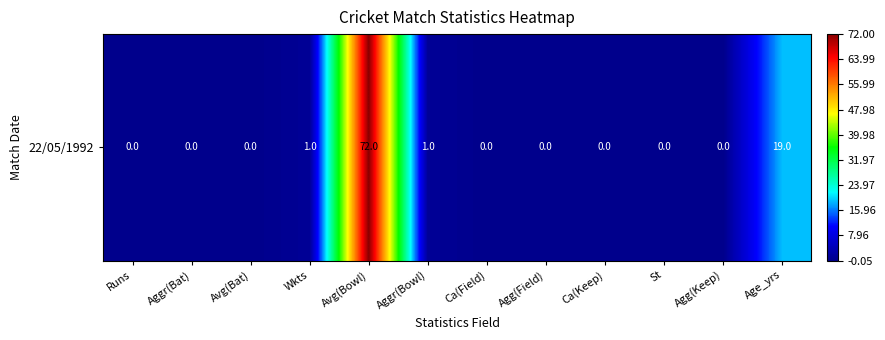

The chart shows a value of 0 at Avg(Bat). True or false?

True